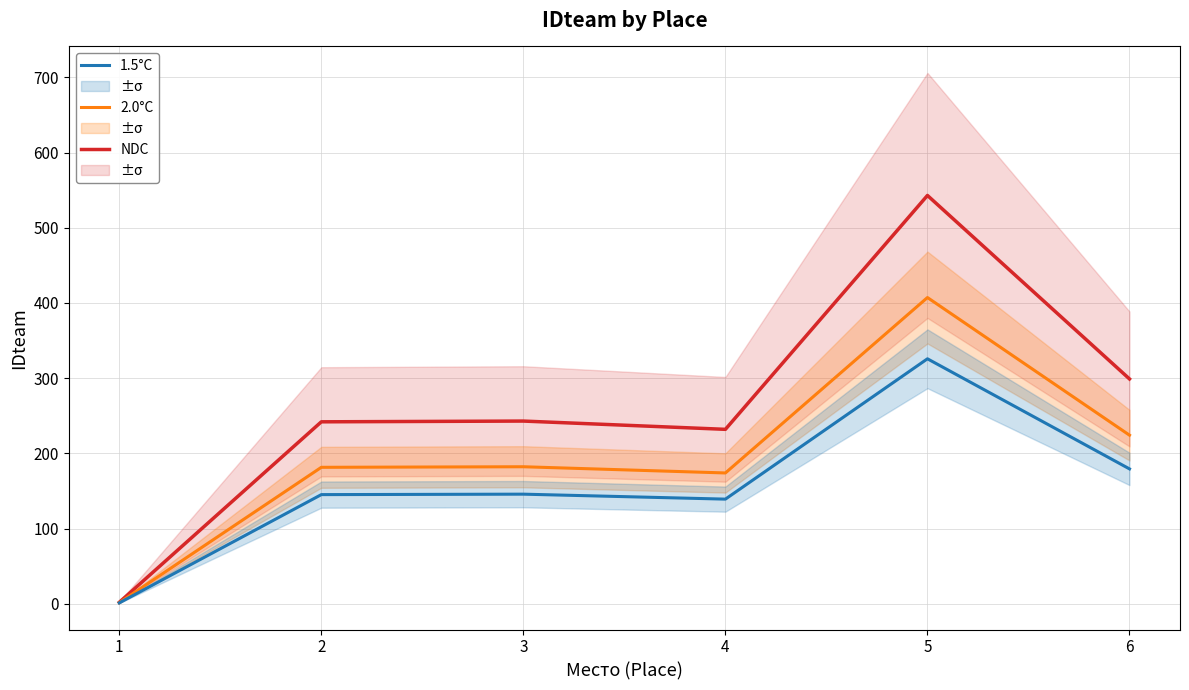

What is the lowest value of the 2.0°C series?

1.5